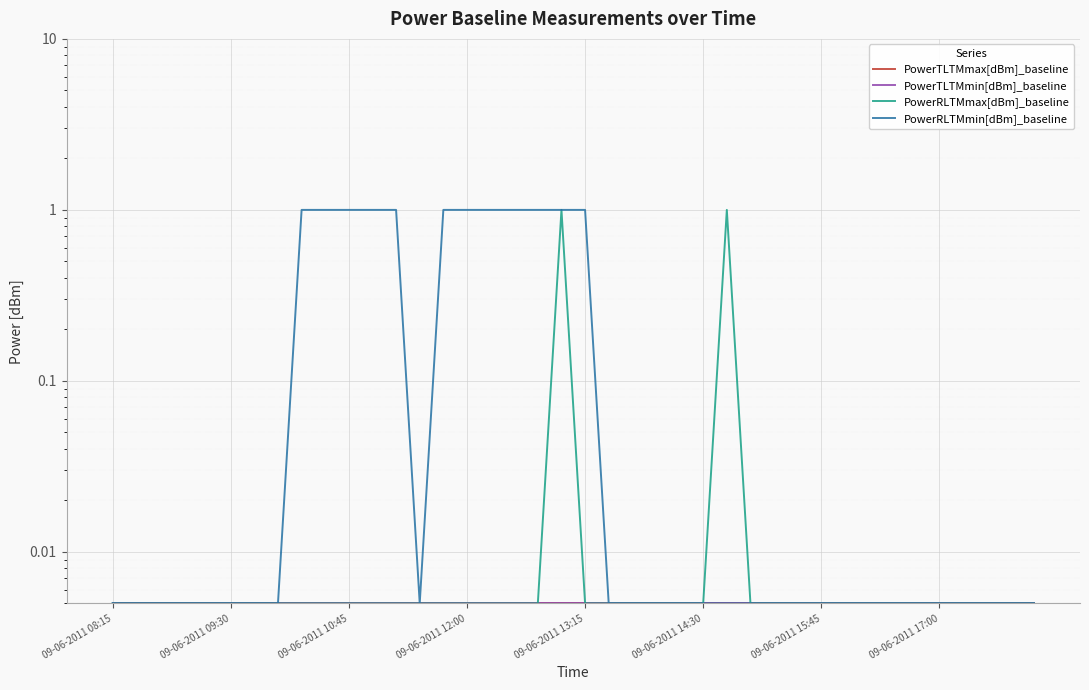

True or false: PowerRLTMmax[dBm]_baseline and PowerTLTMmin[dBm]_baseline intersect in this chart.

False